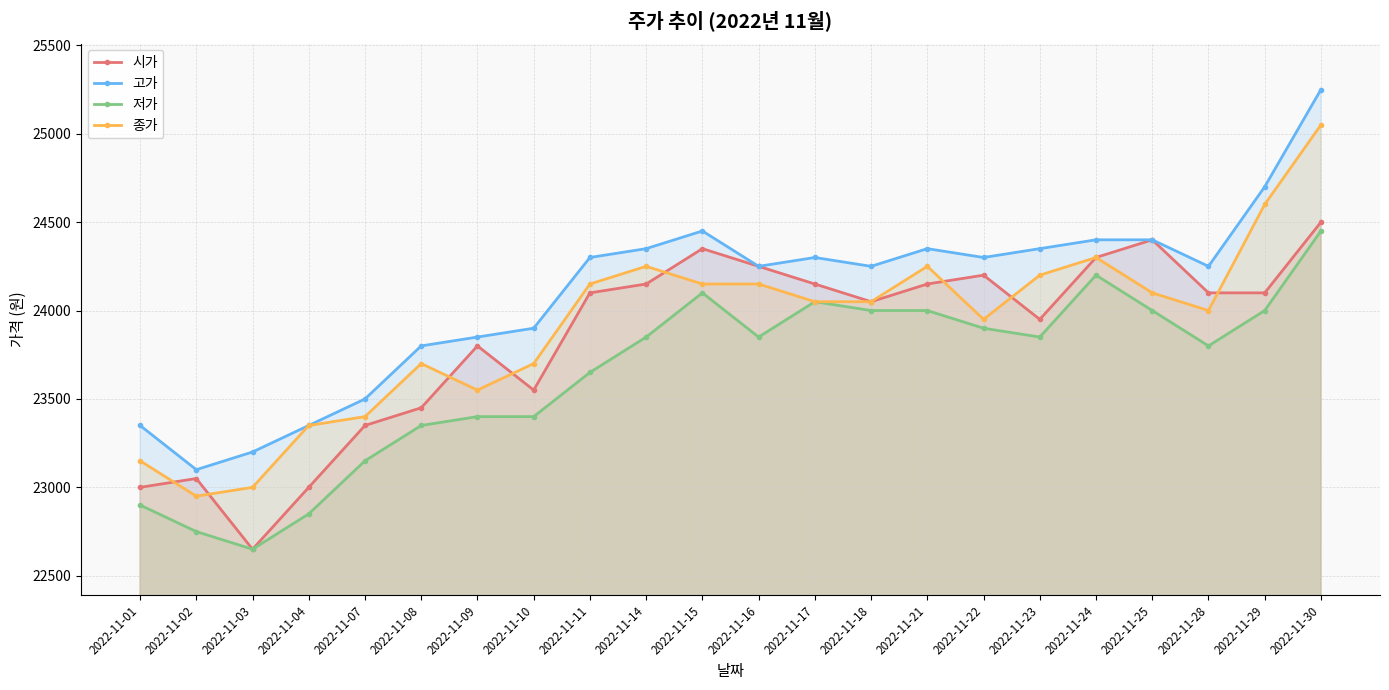

True or false: 고가 and 종가 intersect in this chart.

False